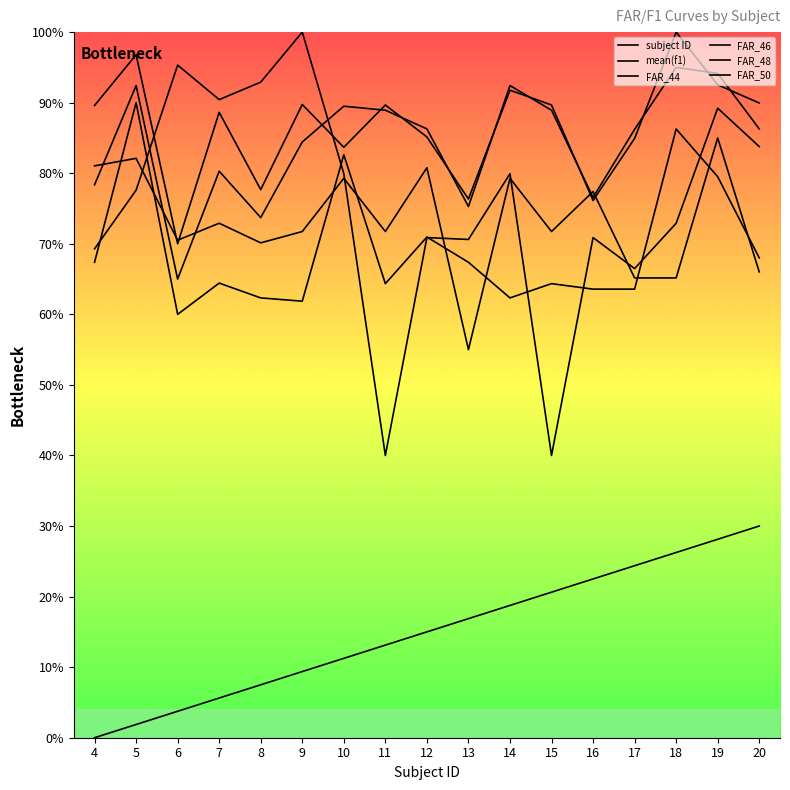

What is the value of the subject ID point at the 16th from the left?

28.1